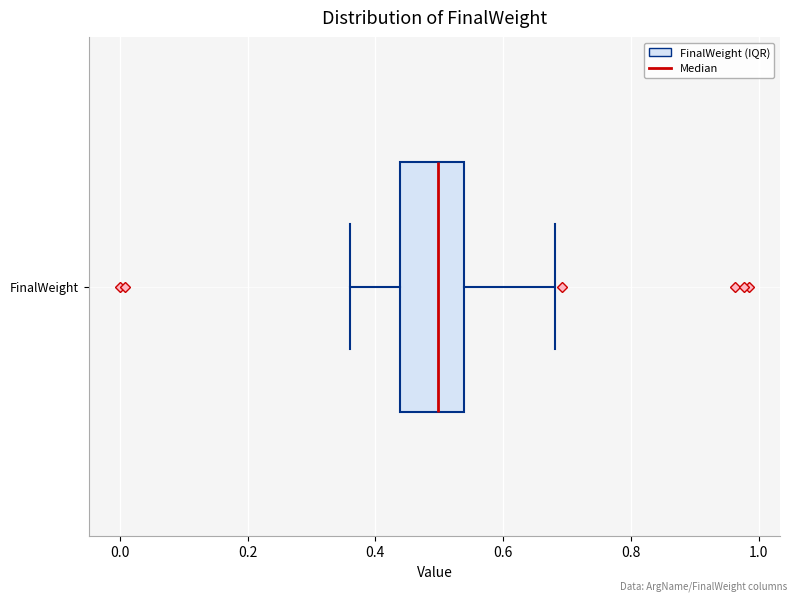

Where is the left edge of the box for FinalWeight on the x-axis? The values are not printed on the chart, so give them approximately, as read against the axis.

0.44